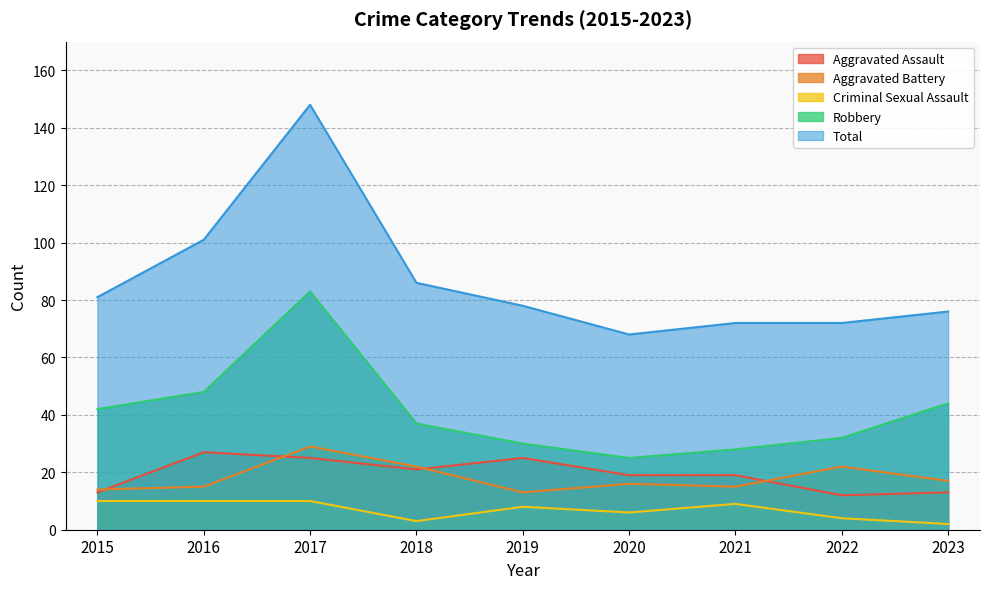

At which category is the sum across all series the highest?

2017